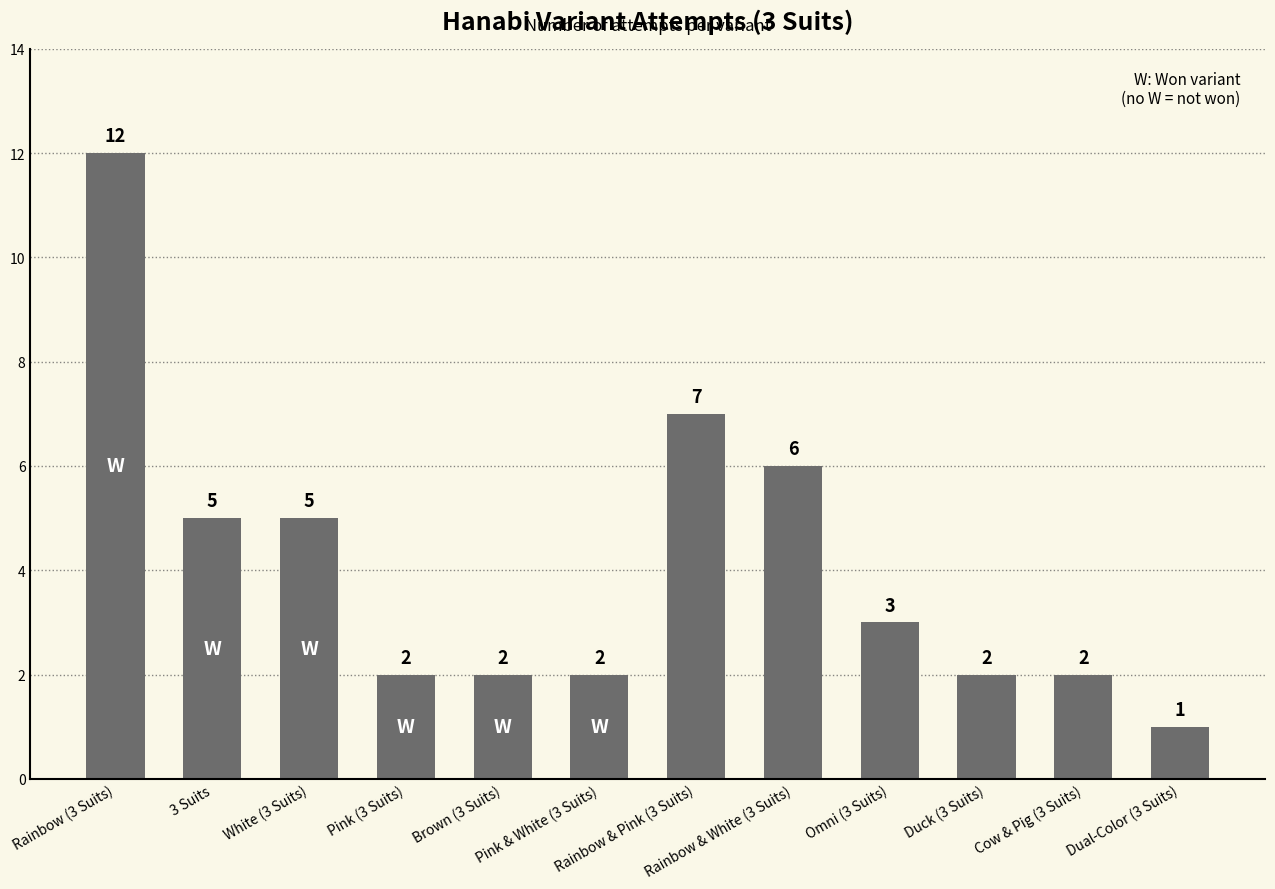

Reading left to right, extract all data points from this chart.

Rainbow (3 Suits)=12	3 Suits=5	White (3 Suits)=5	Pink (3 Suits)=2	Brown (3 Suits)=2	Pink & White (3 Suits)=2	Rainbow & Pink (3 Suits)=7	Rainbow & White (3 Suits)=6	Omni (3 Suits)=3	Duck (3 Suits)=2	Cow & Pig (3 Suits)=2	Dual-Color (3 Suits)=1